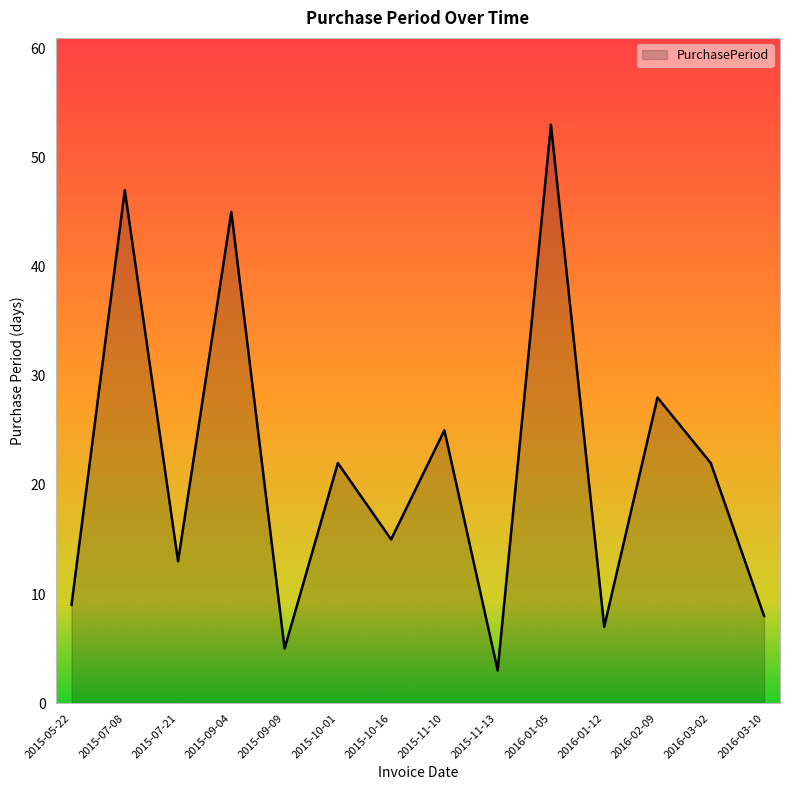

What position from the right is 2015-10-01?

9